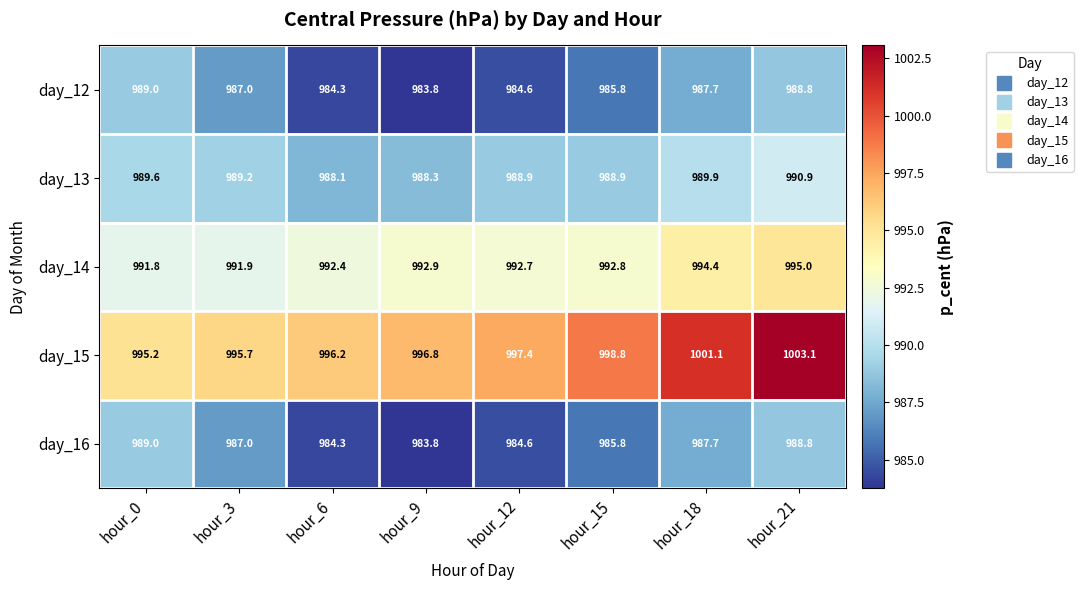

Count the number of categories in the chart.

8